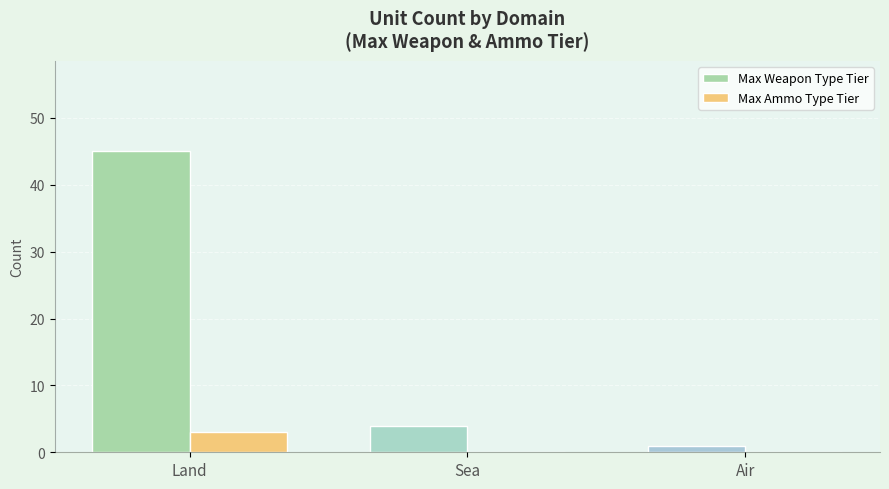

How many data points does each series have?

3